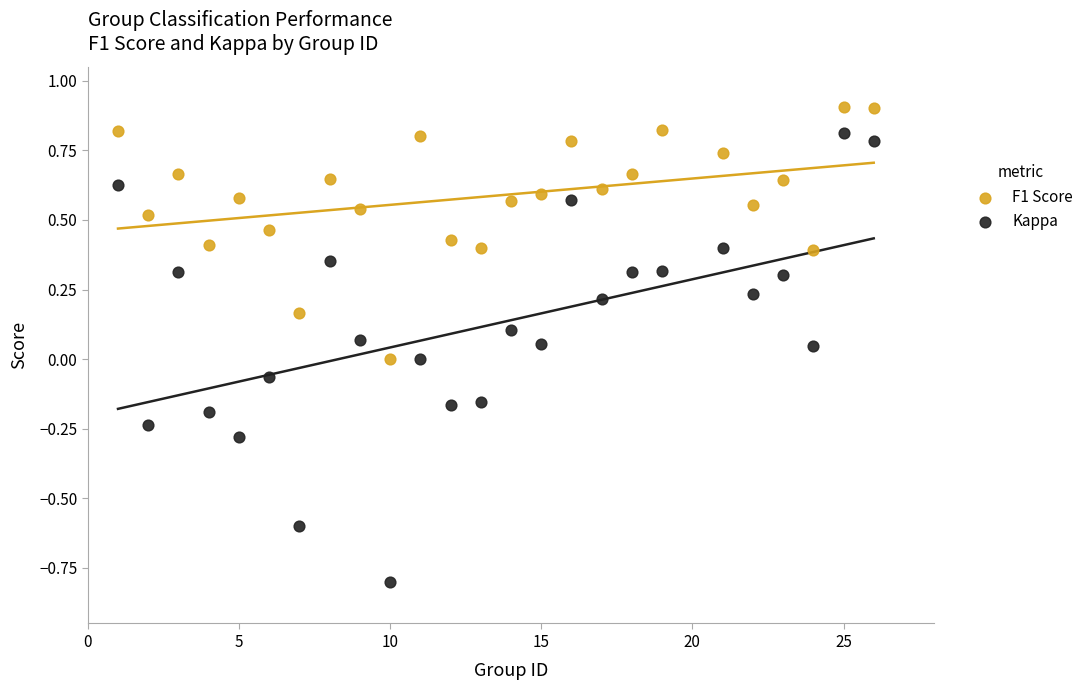

Across all data points, what is the range of Y values (max minus min)?

1.7